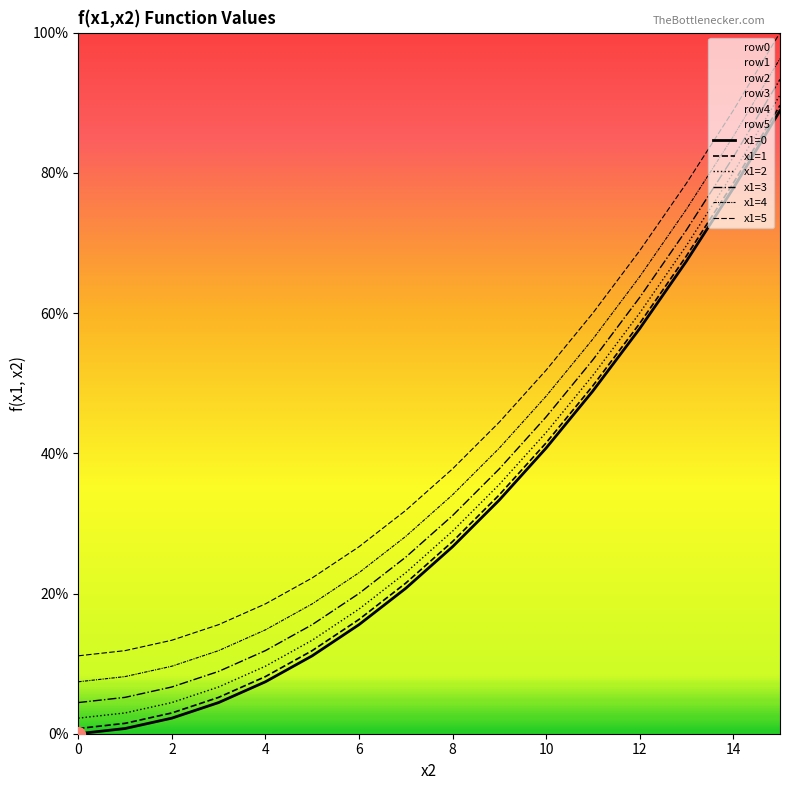

How many values in the x1=2 series are below 28?

8